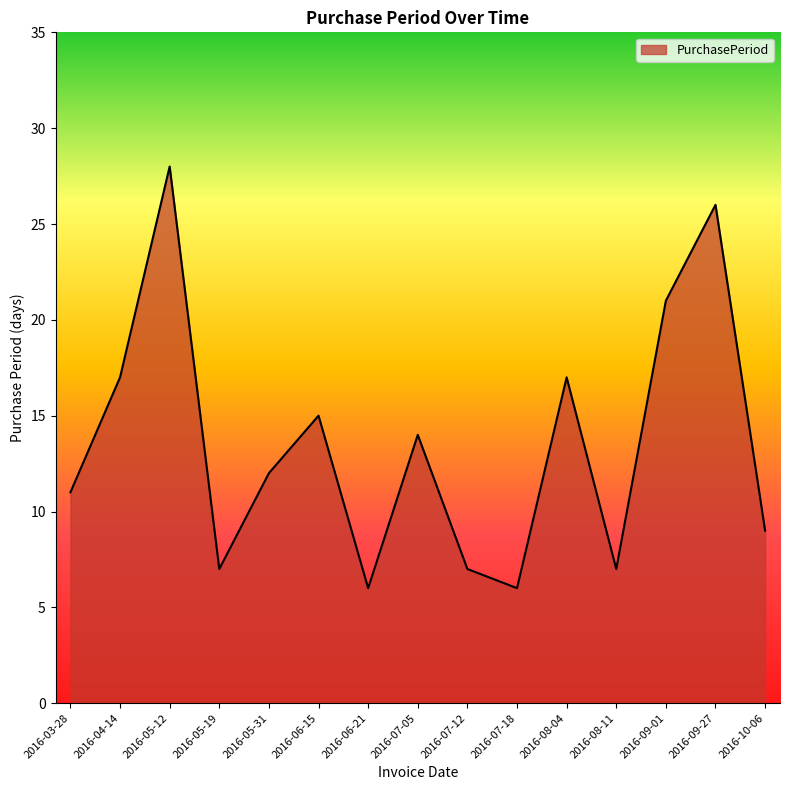

What position from the right is 2016-03-28?

15